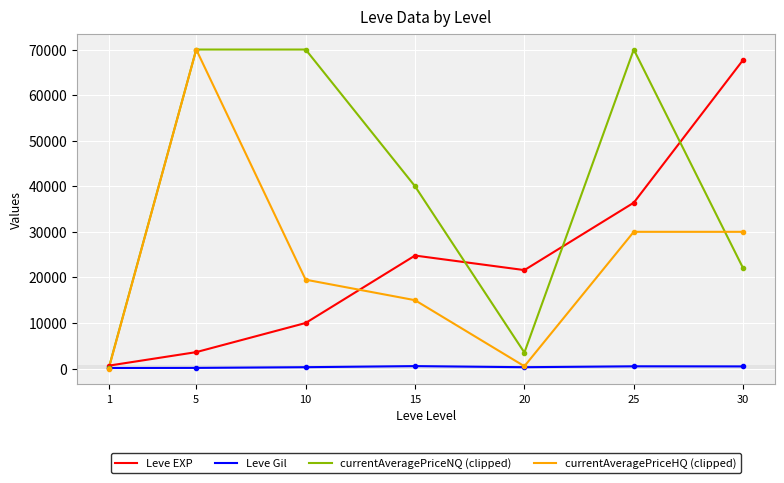

Between 20 and 30, which series saw the biggest shift?

Leve EXP